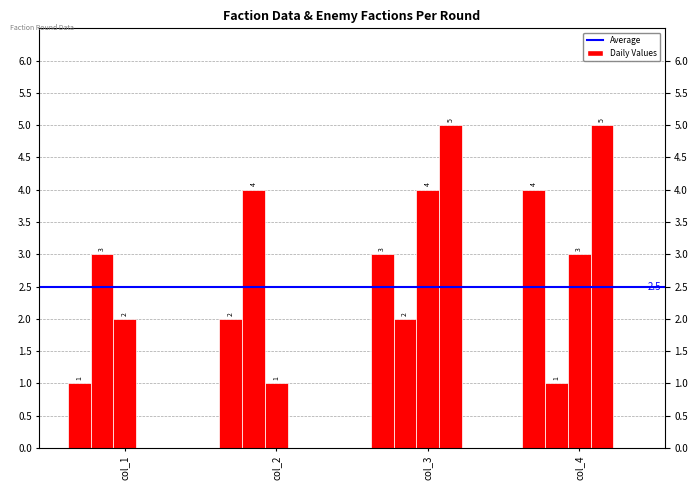

At which category is the sum across all series the highest?

col_3